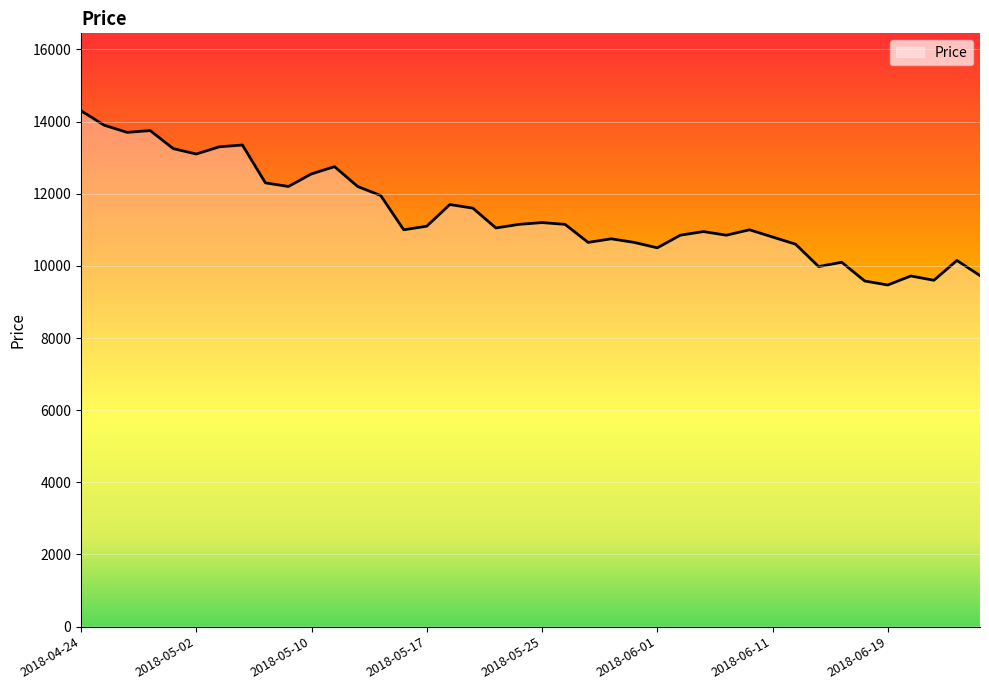

What is the minimum value shown in the chart?

9470